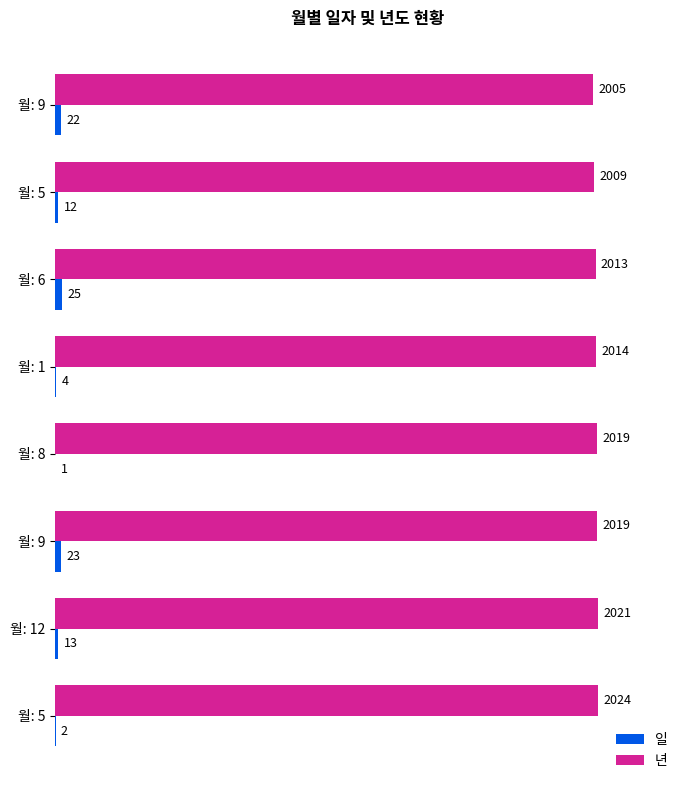

What are all the series names shown in the legend?

일, 년